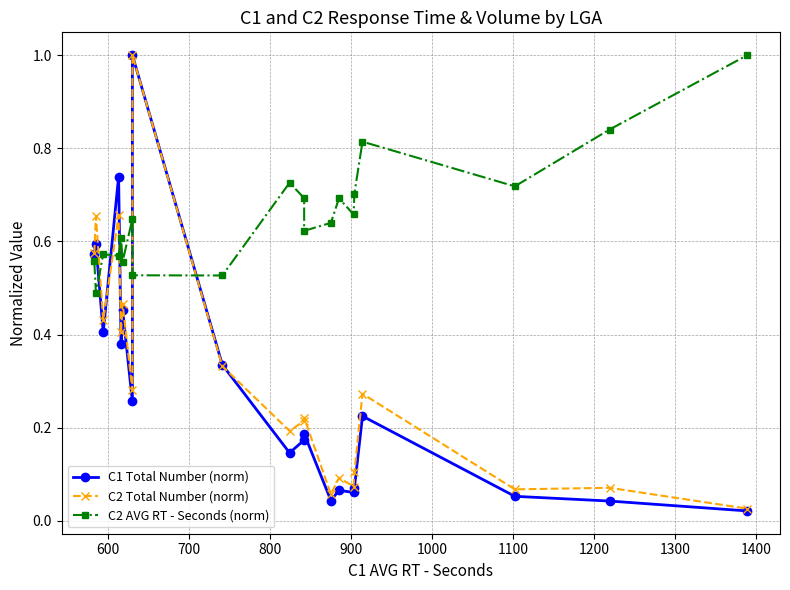

What is the label of the 19th point from the right?

600